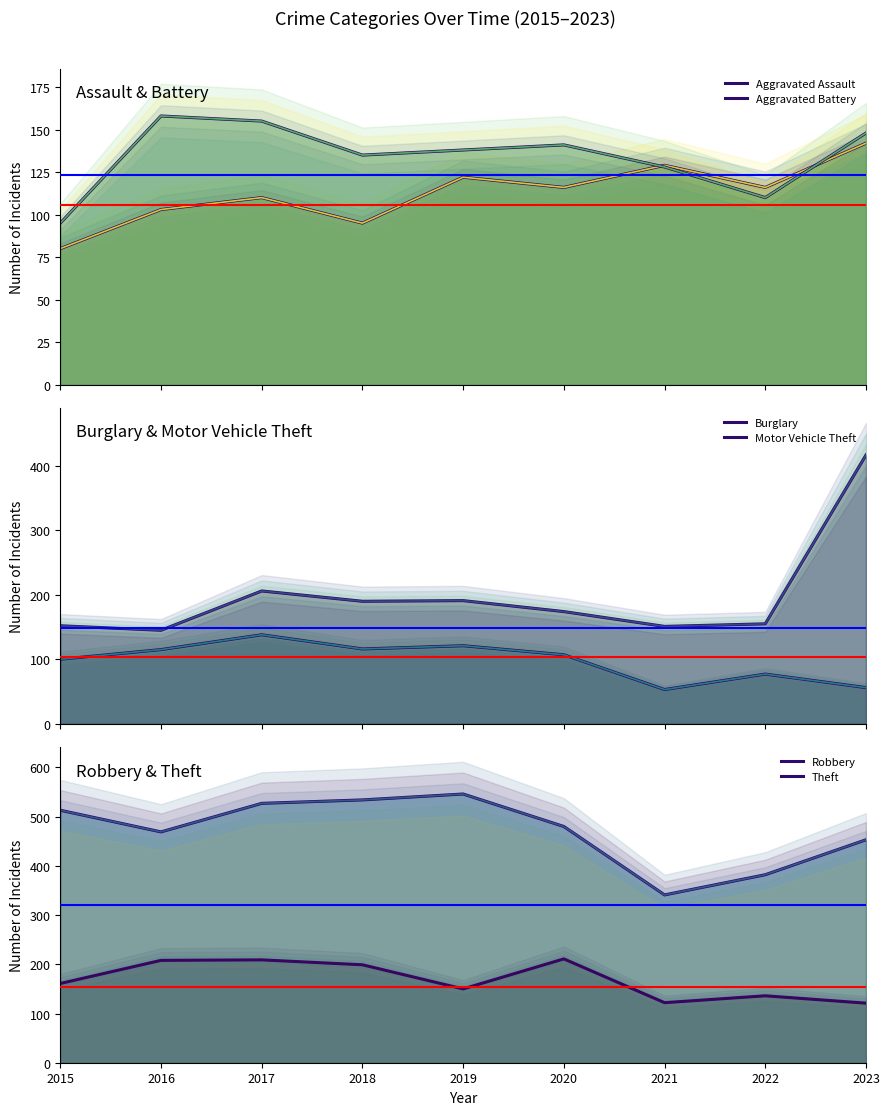

True or false: Robbery and Aggravated Battery cross at least once.

True